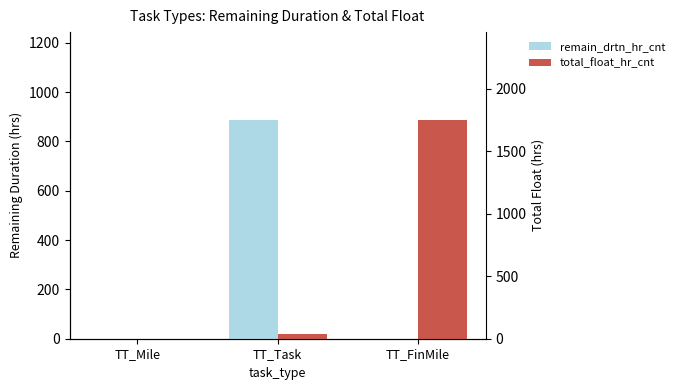

At how many categories does at least one series exceed 517?

2